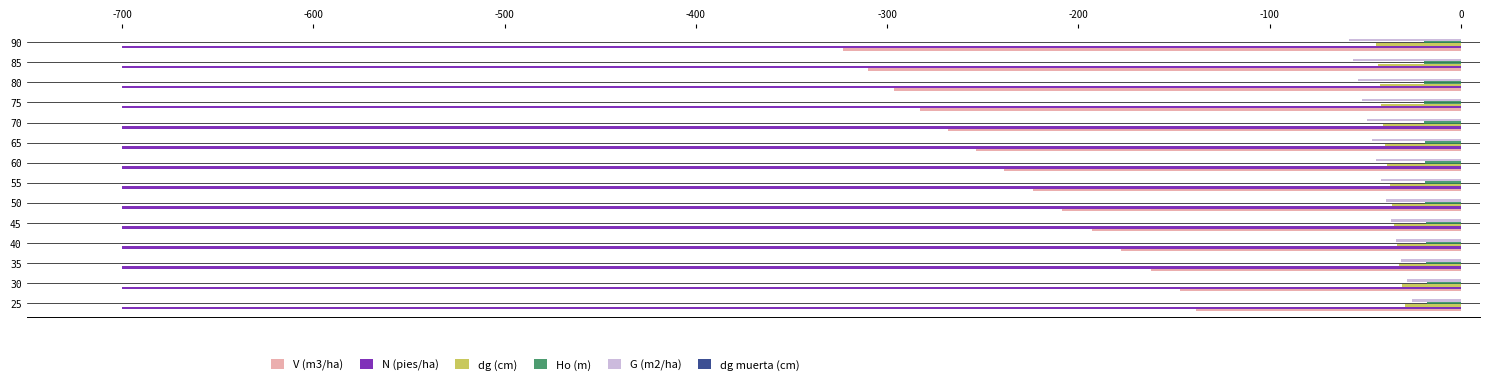

True or false: dg (cm) has a value of -42.4 at 80.

True